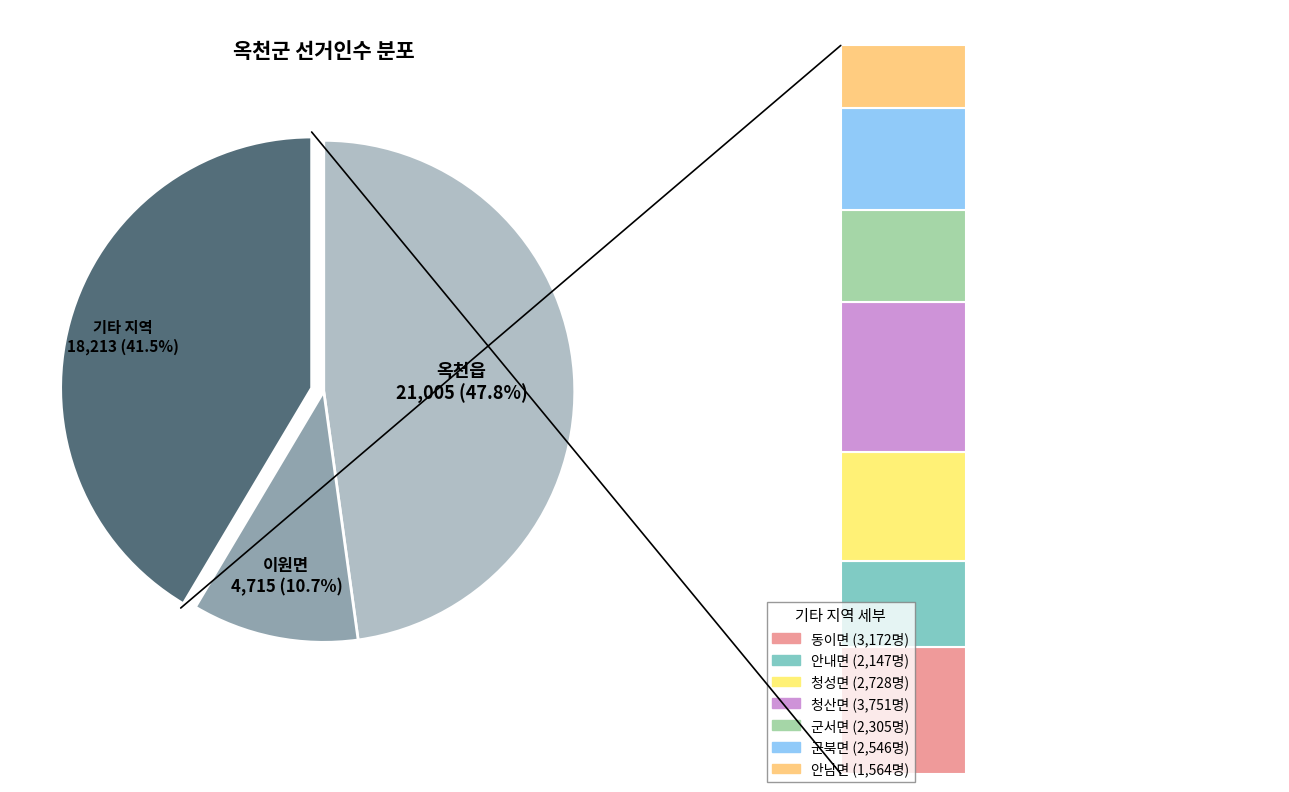

True or false: 청성면 accounts for 6% of the total.

True